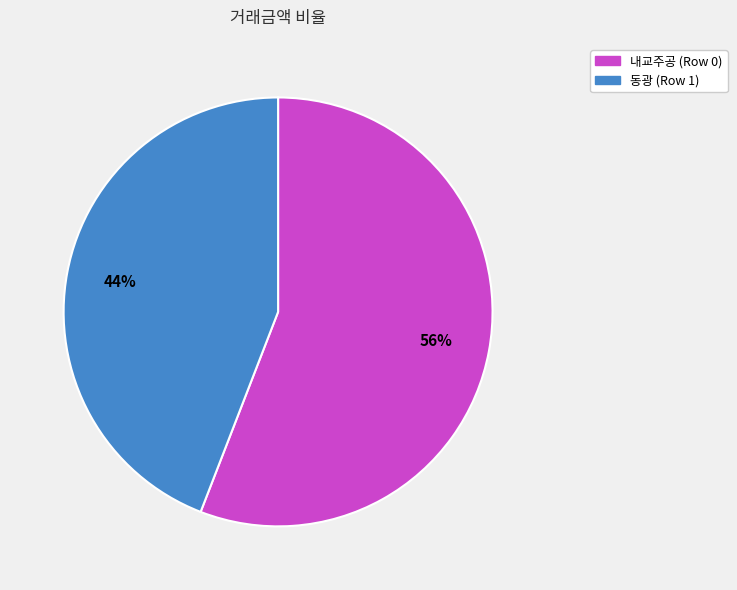

Which slice is the largest?

내교주공 (Row 0)